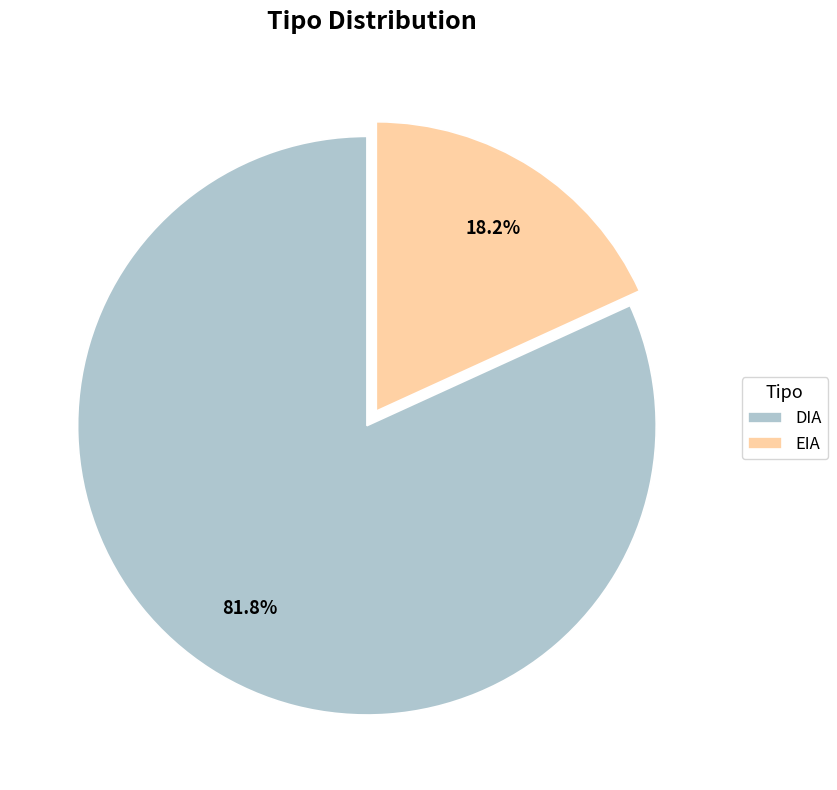

Which slice is the smallest?

EIA